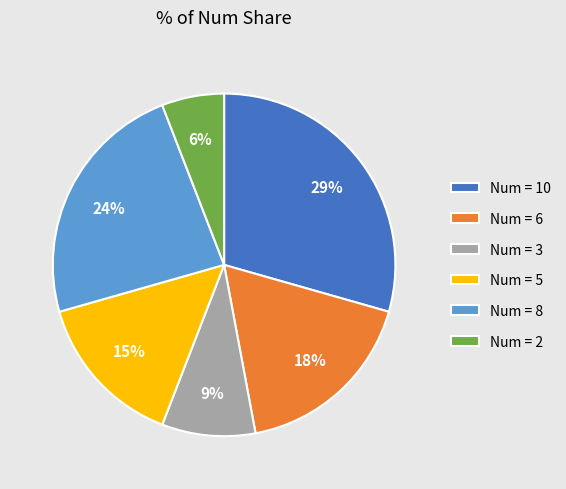

Is it true that Num = 2 is 1% of the pie?

False